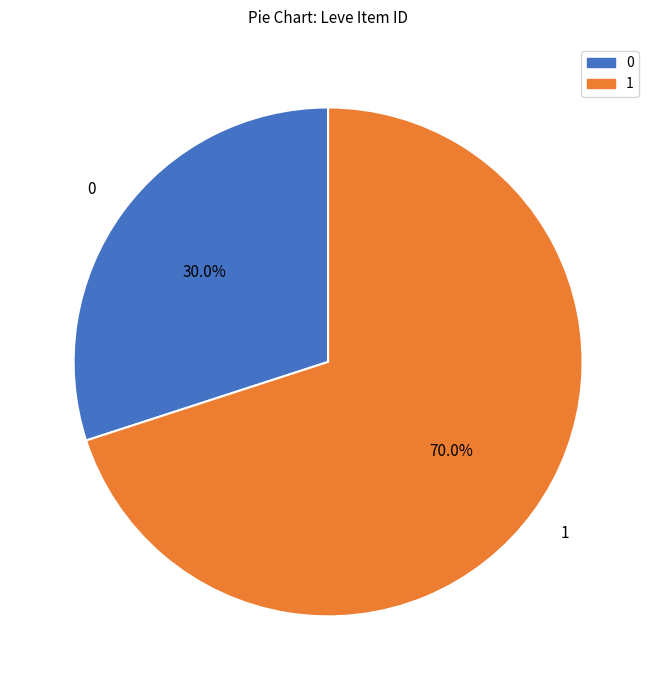

How many segments does this pie chart have?

2